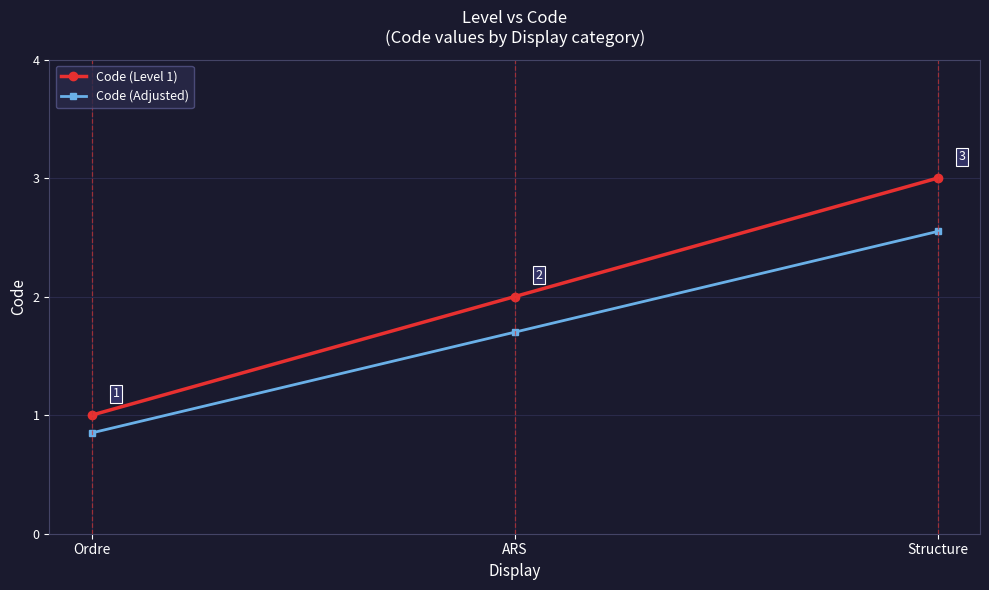

What is the approximate value of Code (Adjusted) at ARS?

1.7